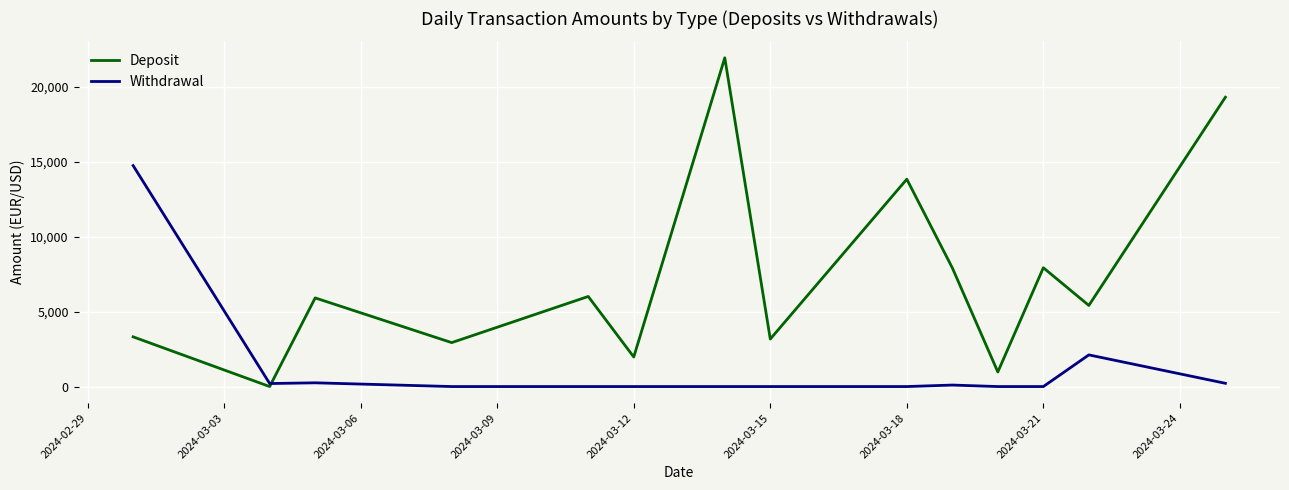

Which series has the largest total across all categories?

Deposit